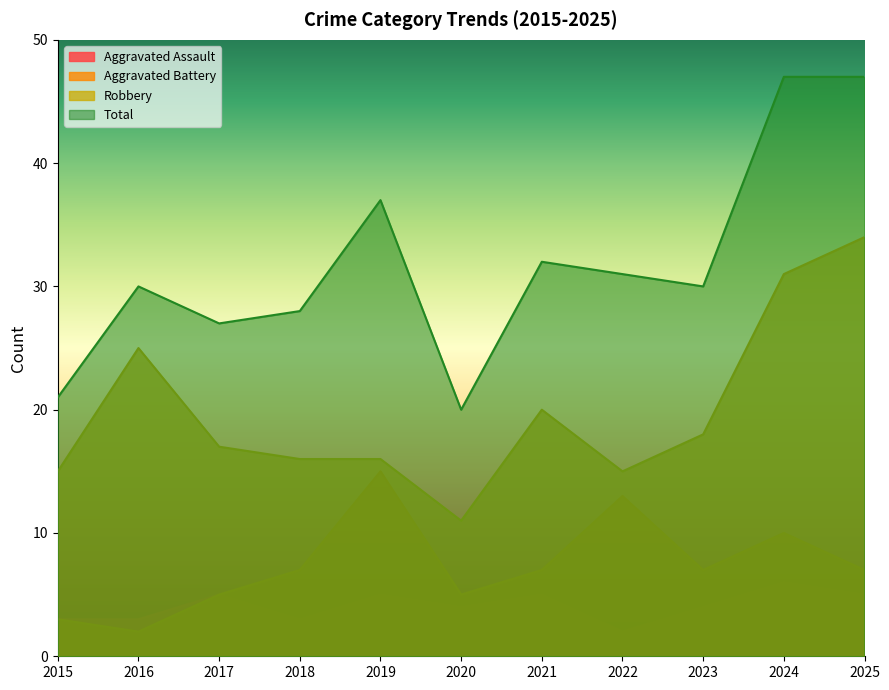

Which series has the largest range (max minus min)?

Total